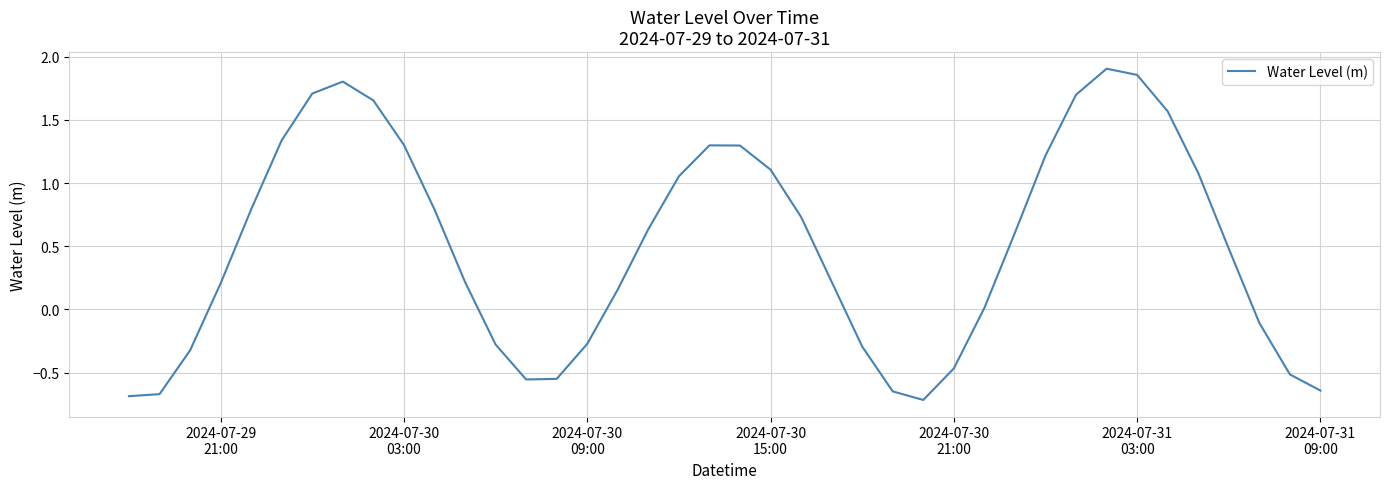

How many lines are shown in the chart?

1